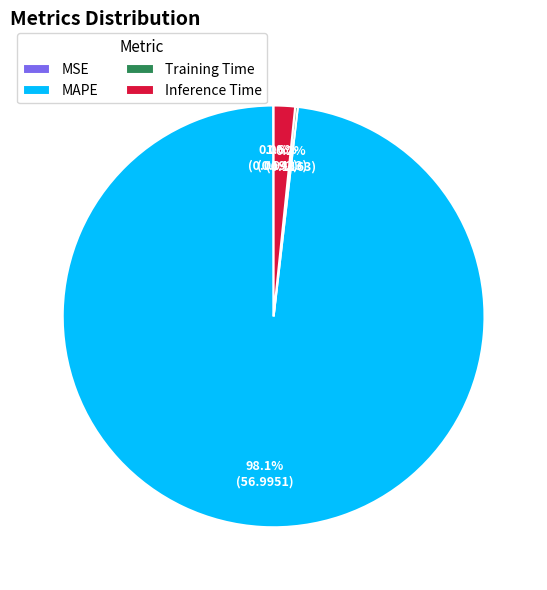

What is the largest slice in the pie chart?

MAPE